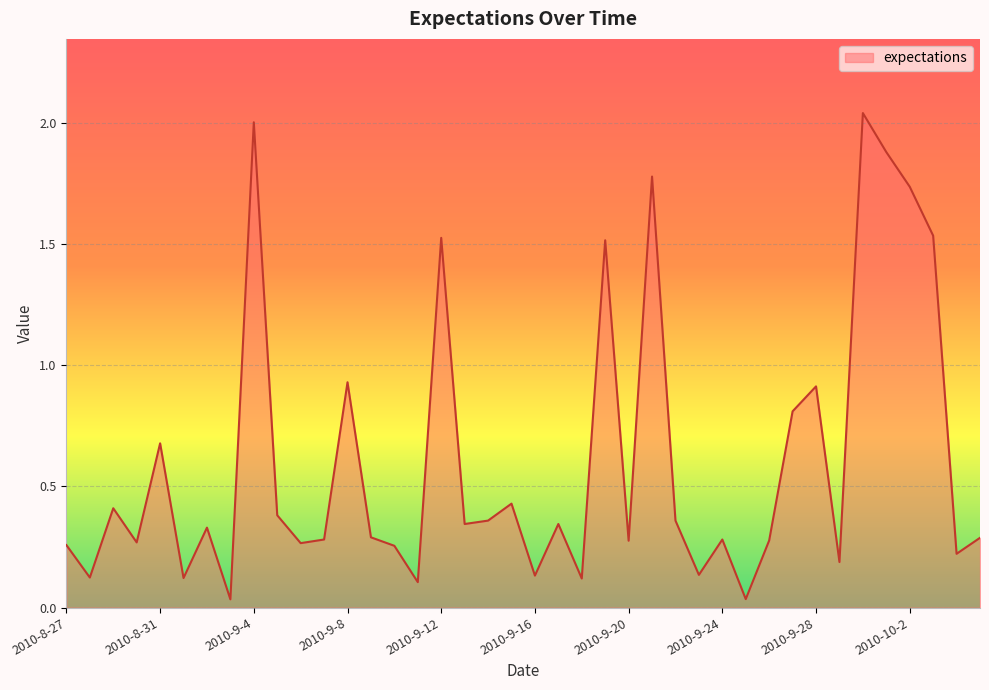

How many interior local peaks (higher than both neighbors) does the data have?

13